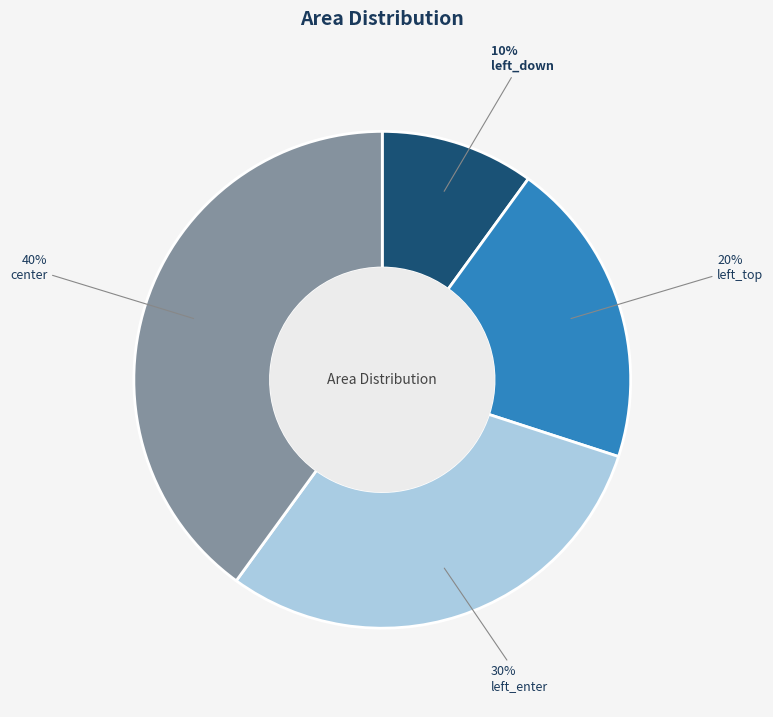

To the nearest percent, what is the combined percentage of left_down and center?

50%